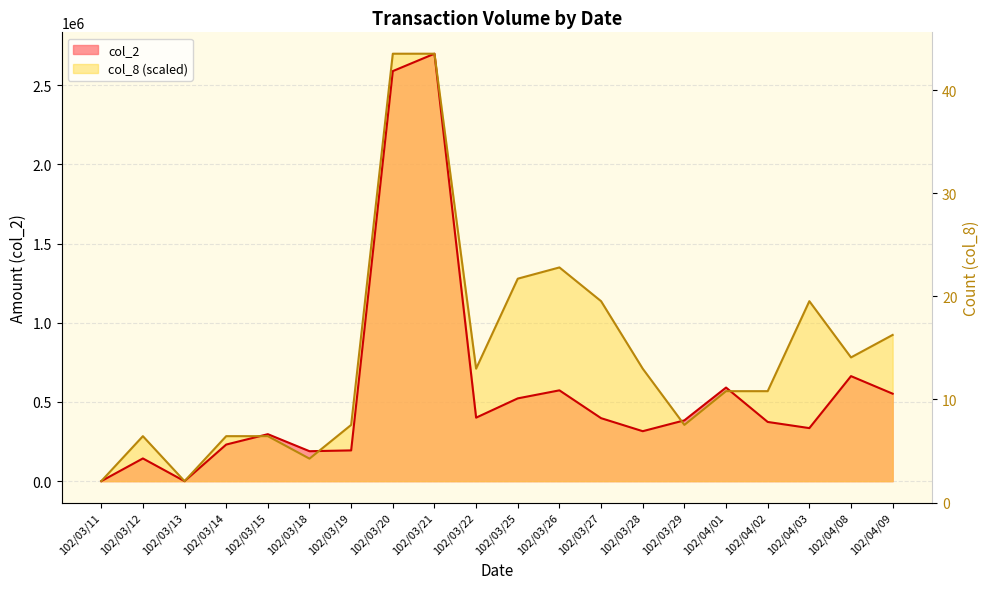

What is the label of the 18th point from the left?

102/04/03